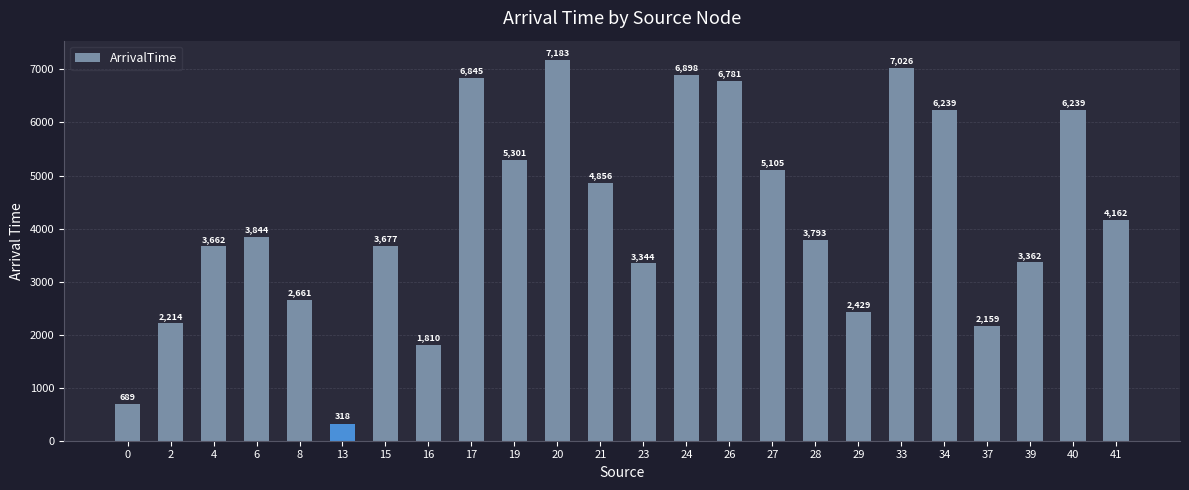

What is the change in value from 26 to 41?

-2619